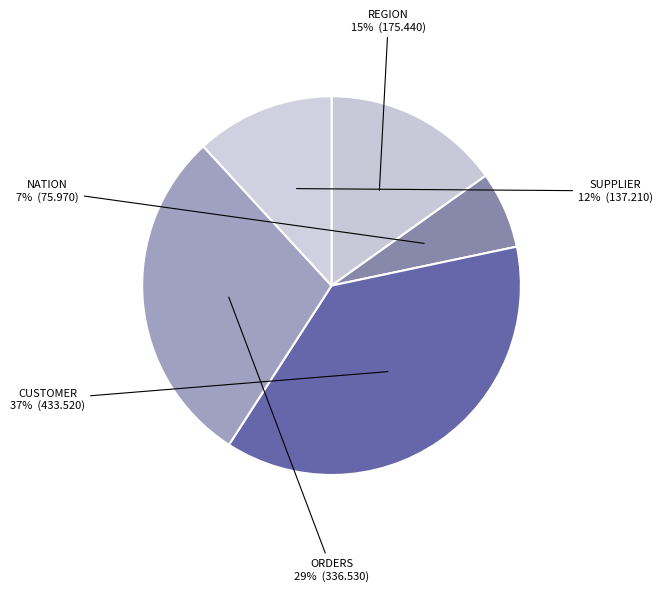

How many slices are in this pie chart?

5